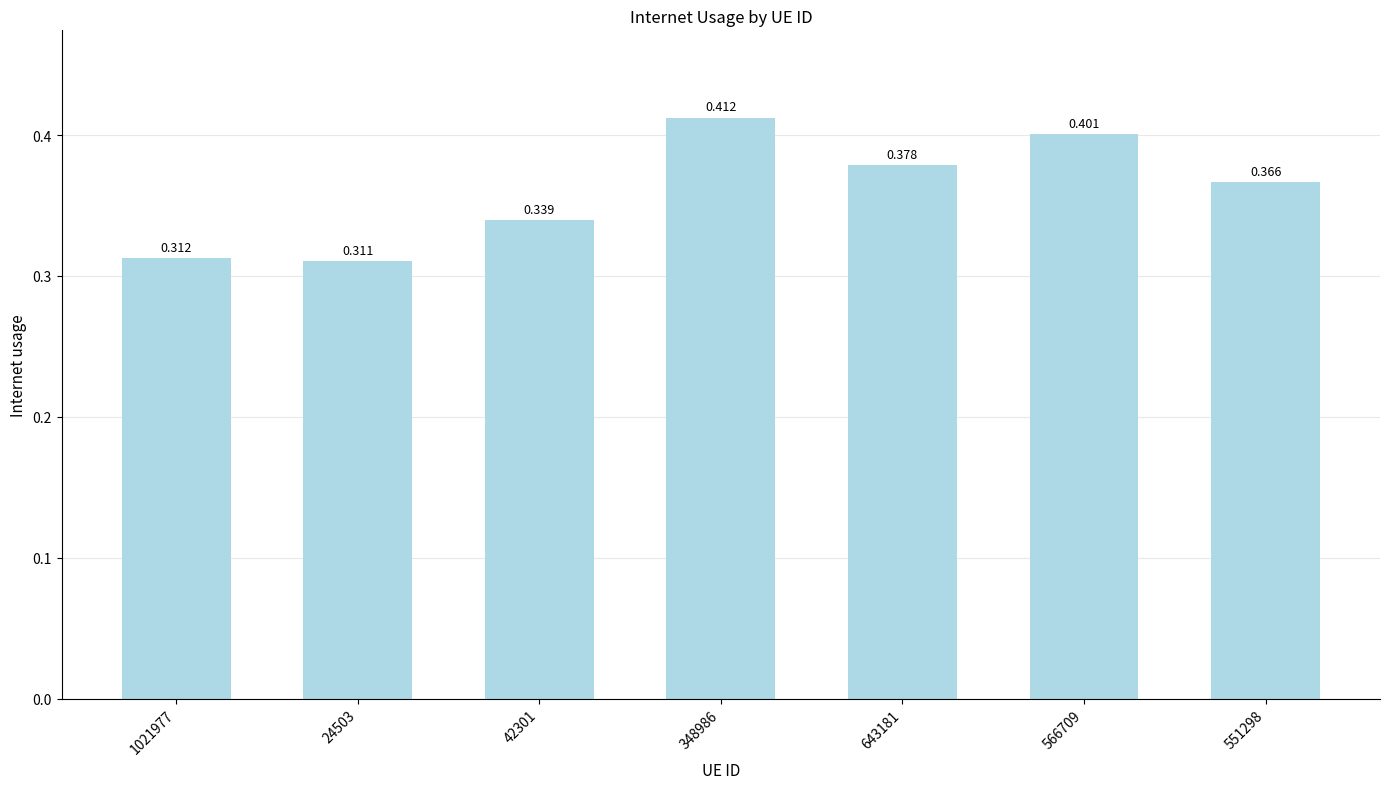

Reading left to right, extract all data points from this chart.

1021977=0.3	24503=0.3	42301=0.3	348986=0.4	643181=0.4	566709=0.4	551298=0.4